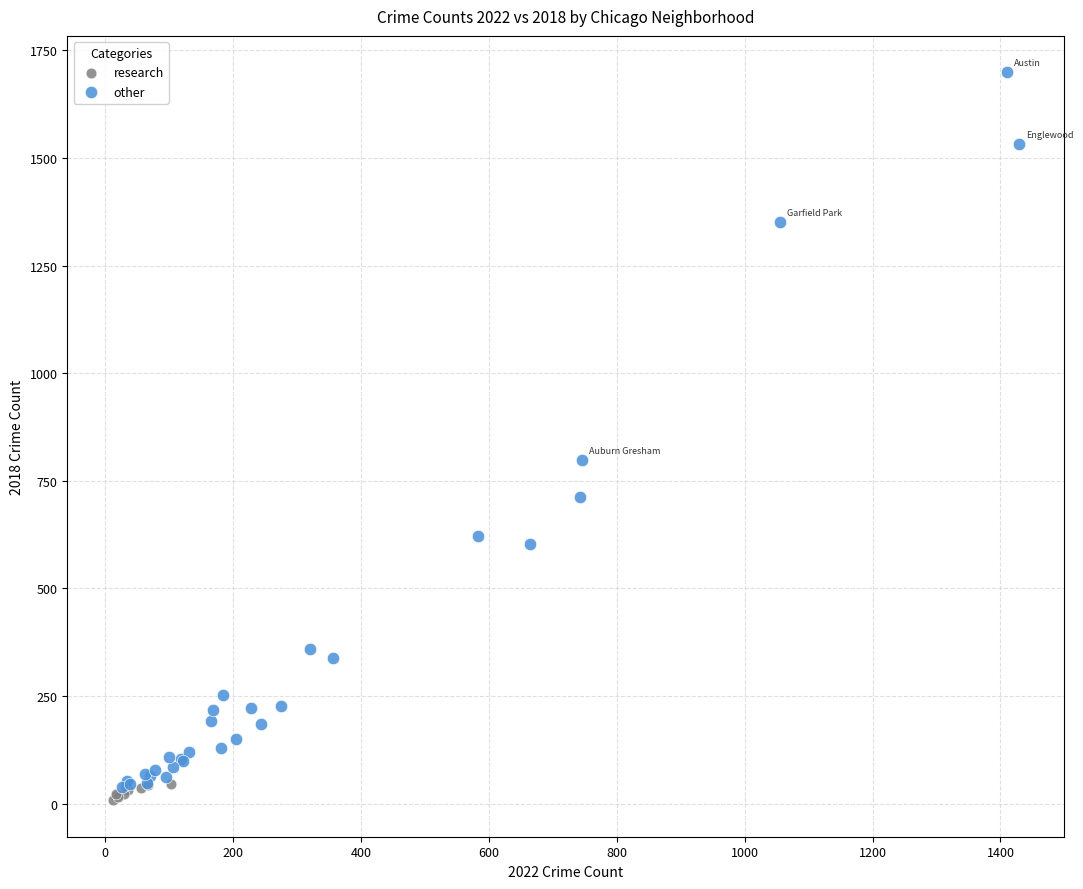

Which series has the widest spread of Y values?

other